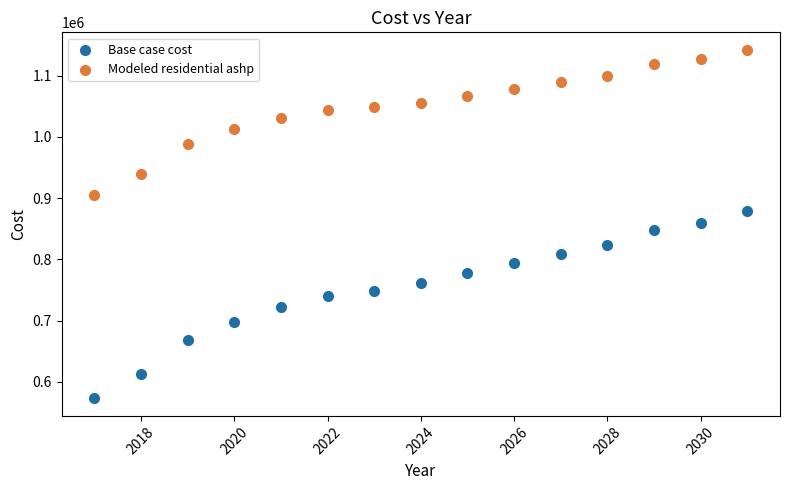

Across all data points, what is the range of X values (max minus min)?

14.0